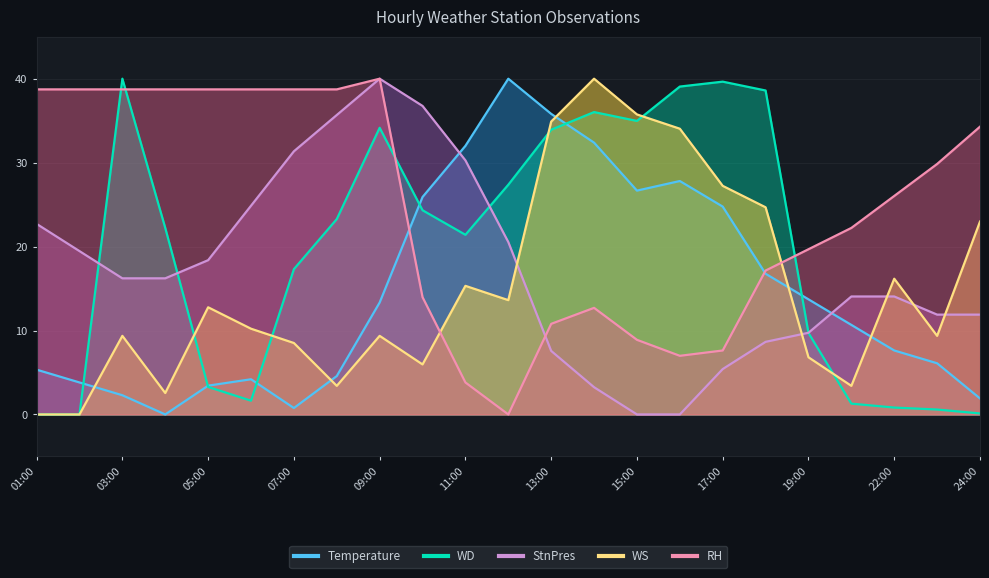

What is the sum of all WD values?

449.7